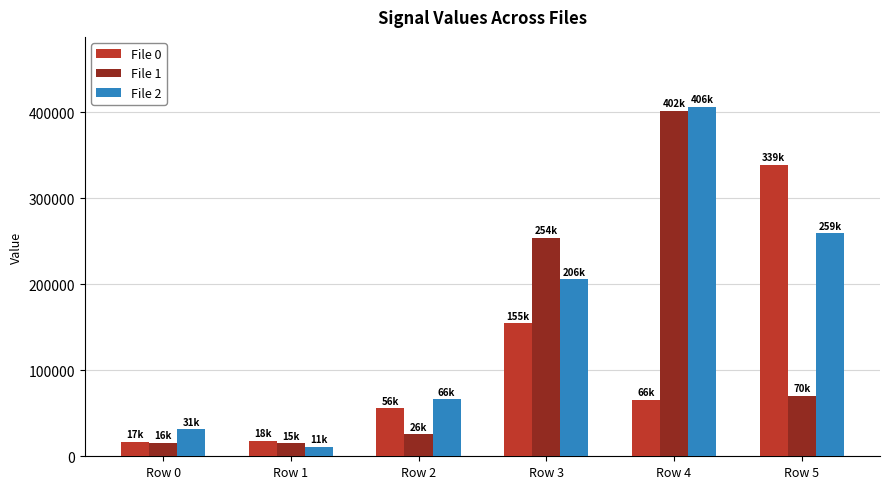

Is it true that File 2 equals 31310 at Row 0?

True